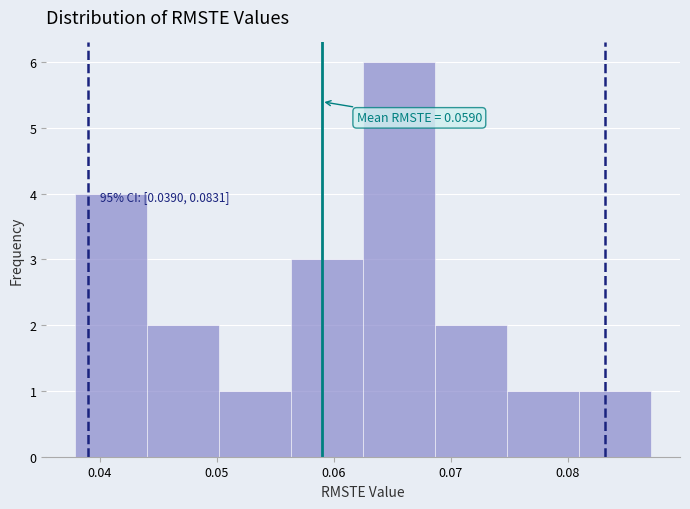

Which range on the x-axis has the tallest bar?

0.063 to 0.069